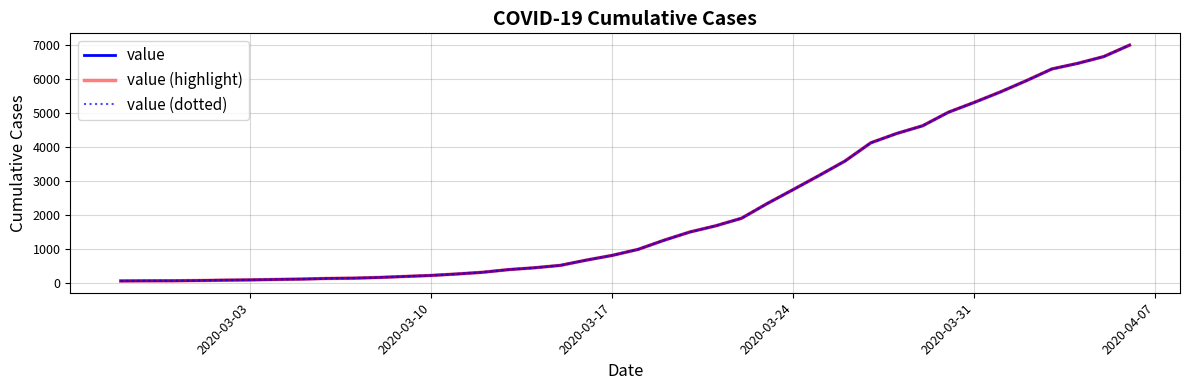

What is the lowest value of the value series?

64